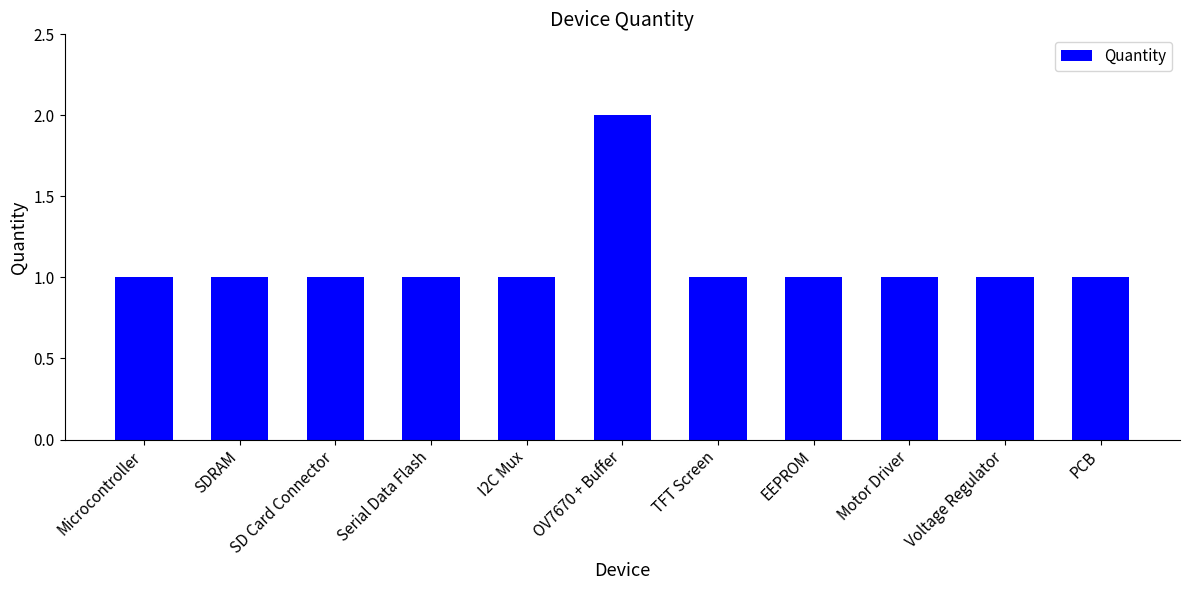

What is the sum of all values?

12